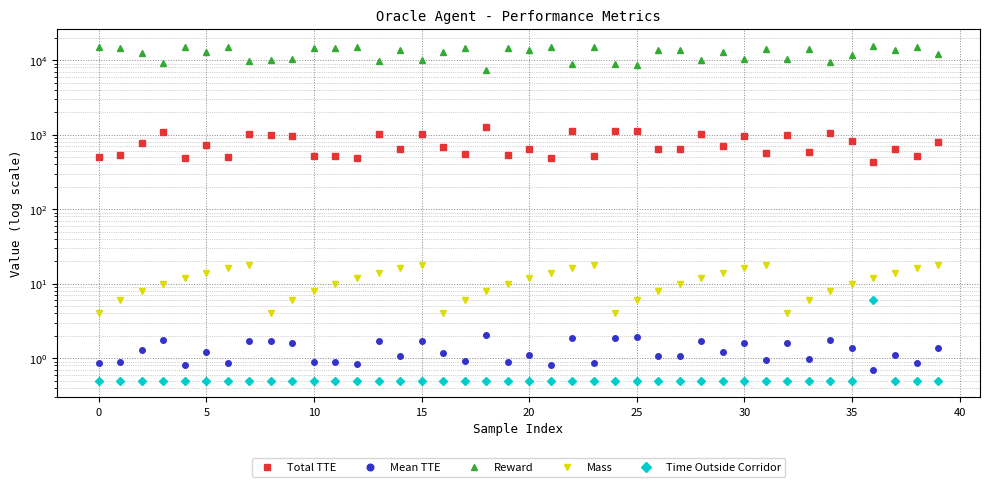

True or false: Reward has a value of 8684.3 at 25.

True